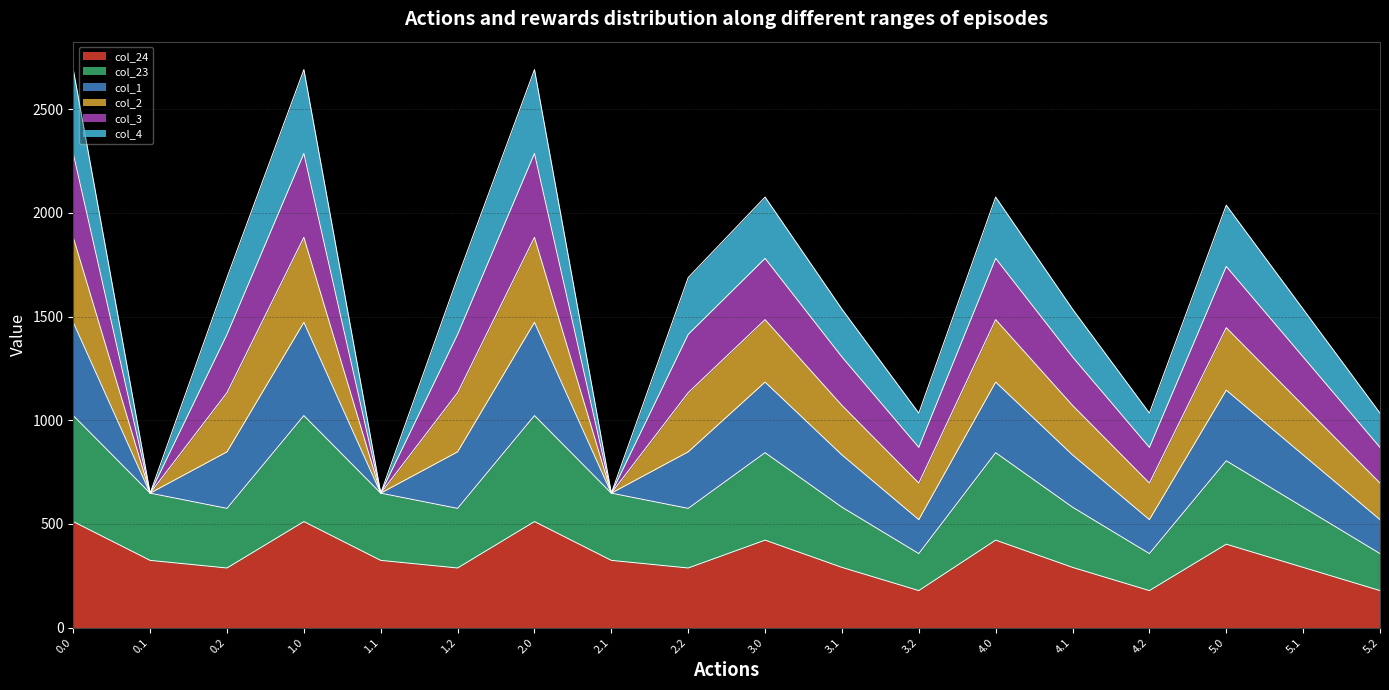

True or false: col_23 and col_24 cross at least once.

False